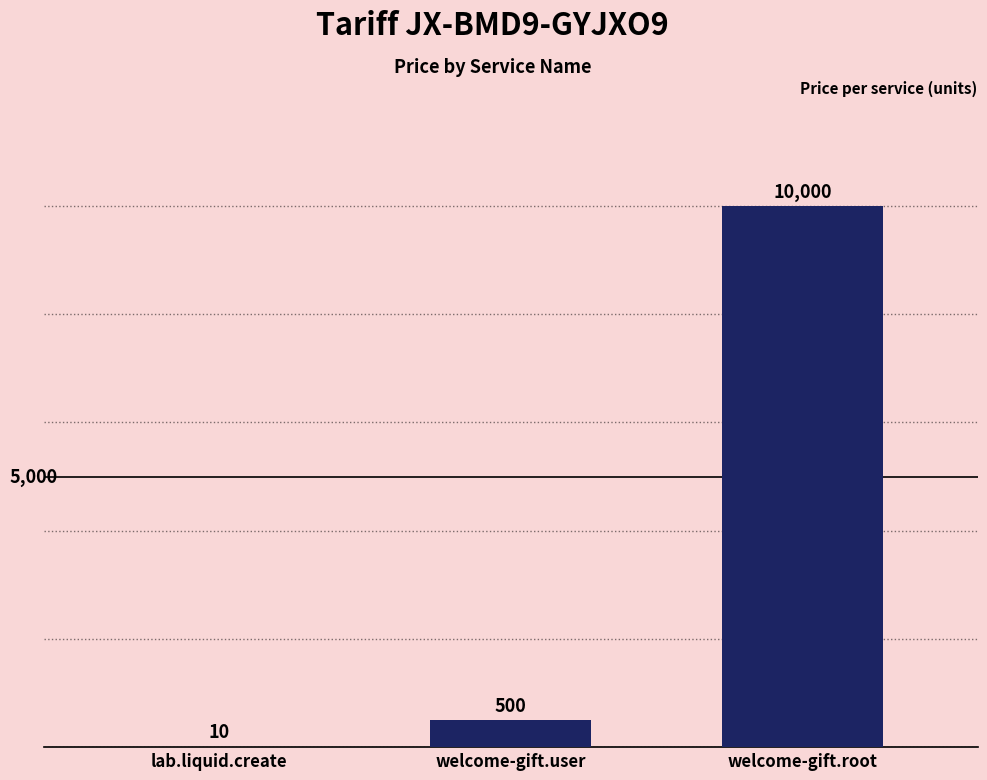

What value does the data have at lab.liquid.create?

10